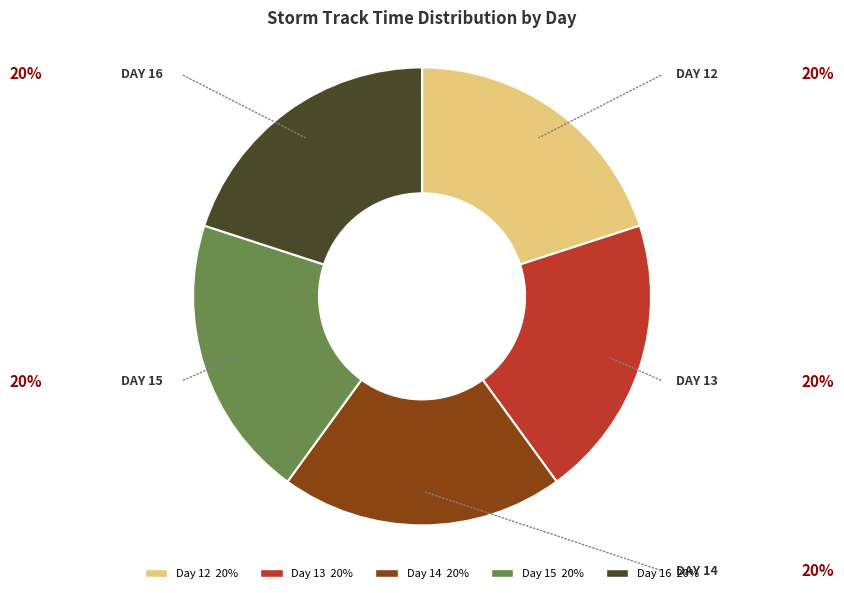

Is there a majority slice in this chart?

No